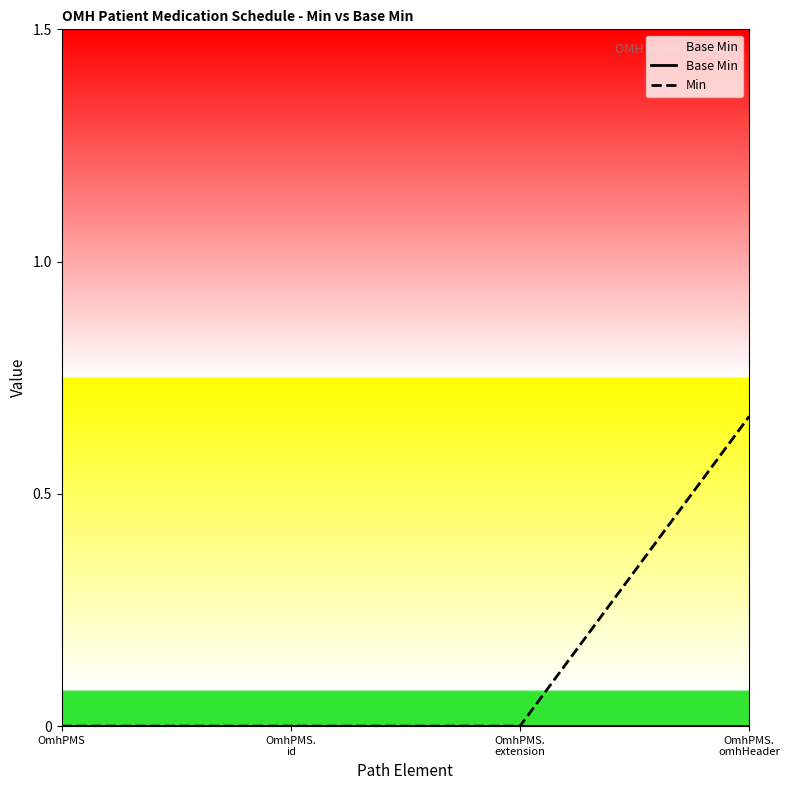

True or false: Base Min and Min intersect in this chart.

False